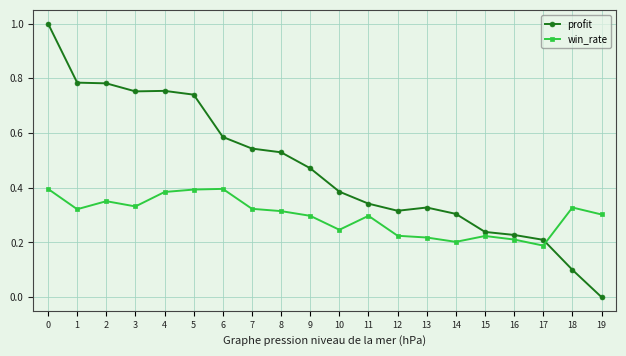

List the series in order of their overall mean, highest first.

profit, win_rate